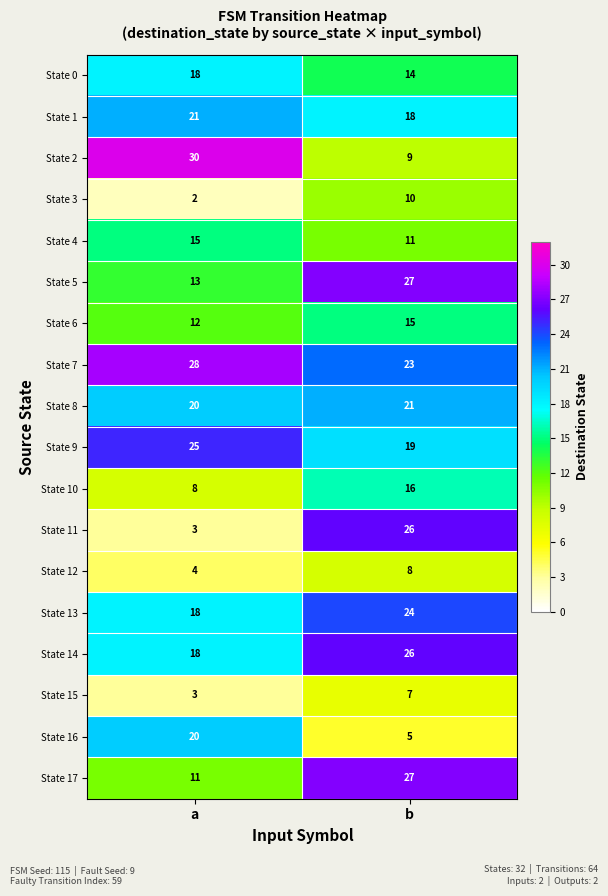

Where is State 15 nearest to the value 5?

a